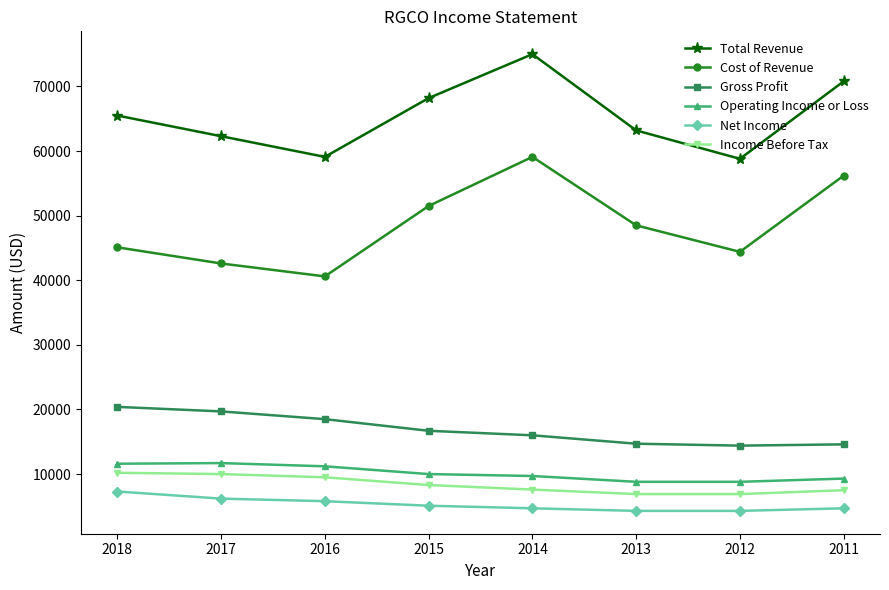

True or false: Gross Profit and Income Before Tax intersect in this chart.

False